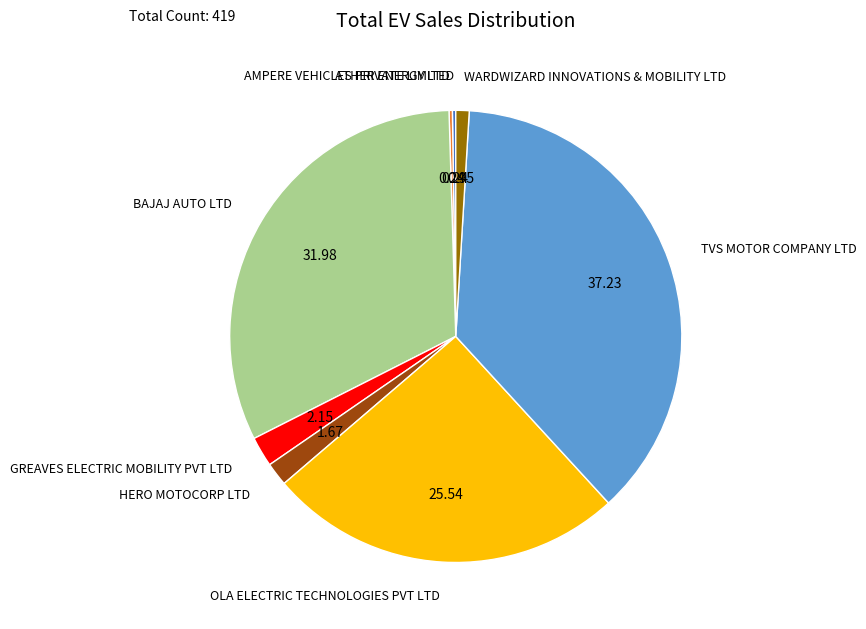

Does BAJAJ AUTO LTD account for over 50% of the chart?

No